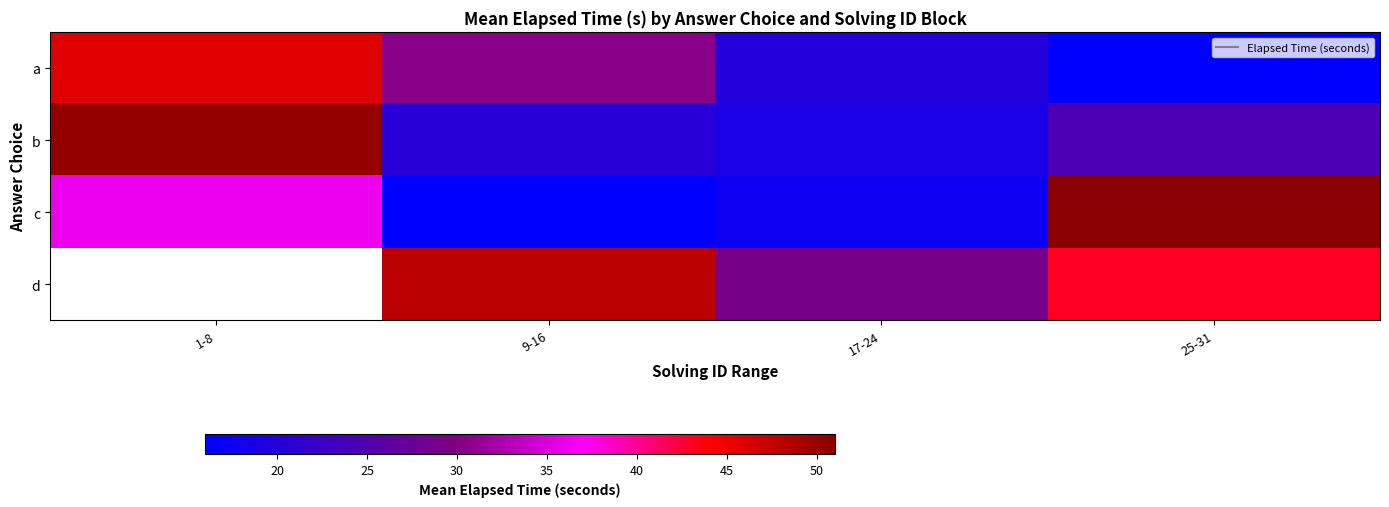

How many values in the b series are below 24?

2